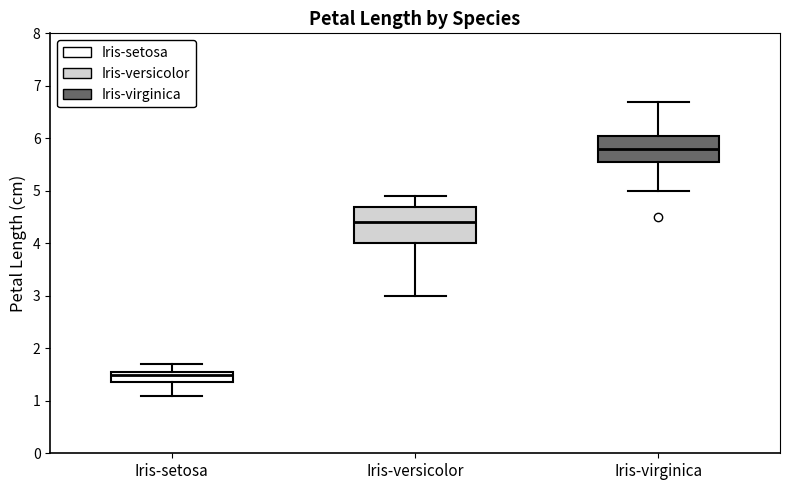

Reading left to right, transcribe this box plot: for each box, give where its median line is, the range the box spans, and where its two whiskers end, as read against the y-axis. The values are not printed on the chart, so give them approximately, as read against the axis.

Iris-setosa: median 1.5, box 1.4 to 1.6, whiskers 1.1 to 1.7
Iris-versicolor: median 4.4, box 4.0 to 4.7, whiskers 3.0 to 4.9
Iris-virginica: median 5.8, box 5.6 to 6.1, whiskers 5.0 to 6.7